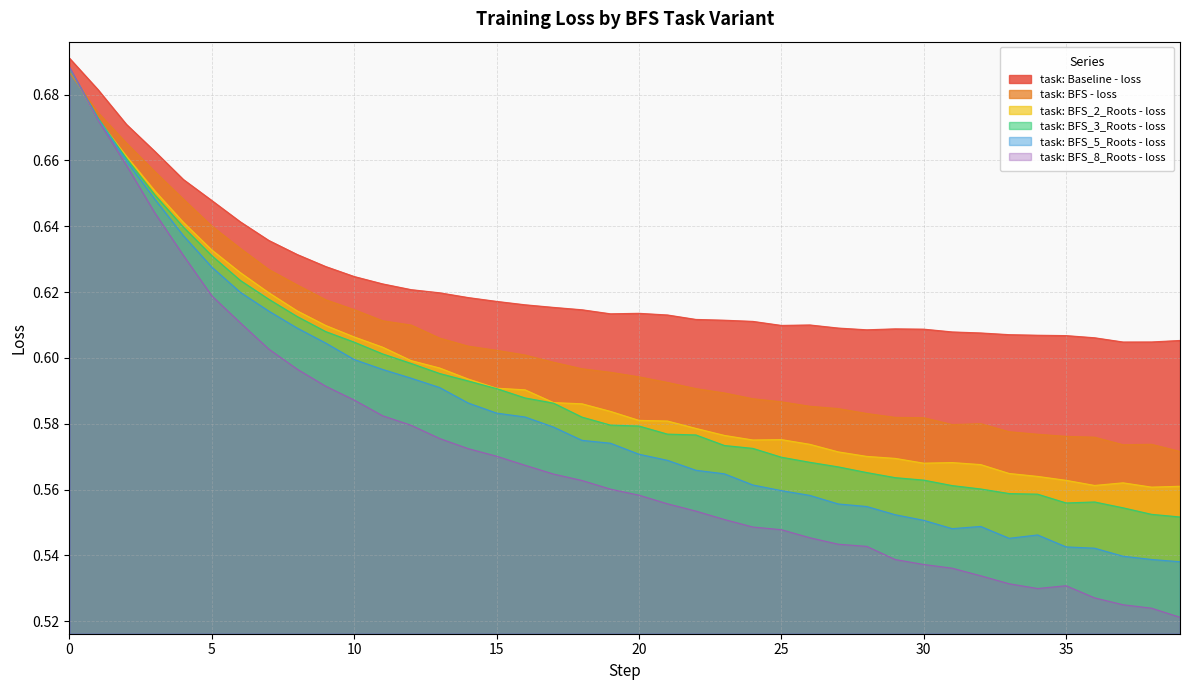

How many lines are shown in the chart?

6